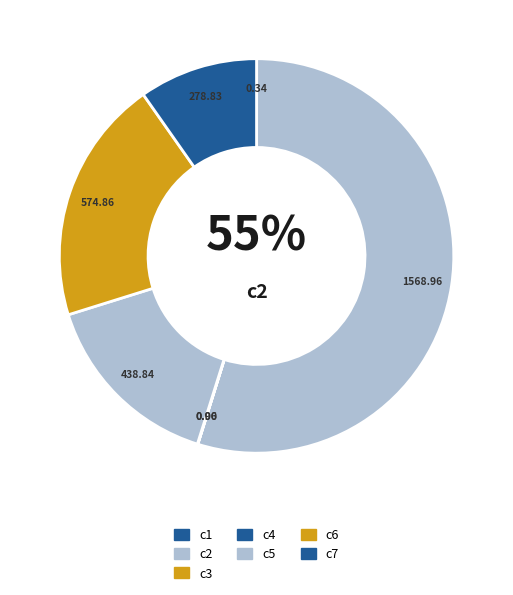

Does c1 represent more than half of the total?

No